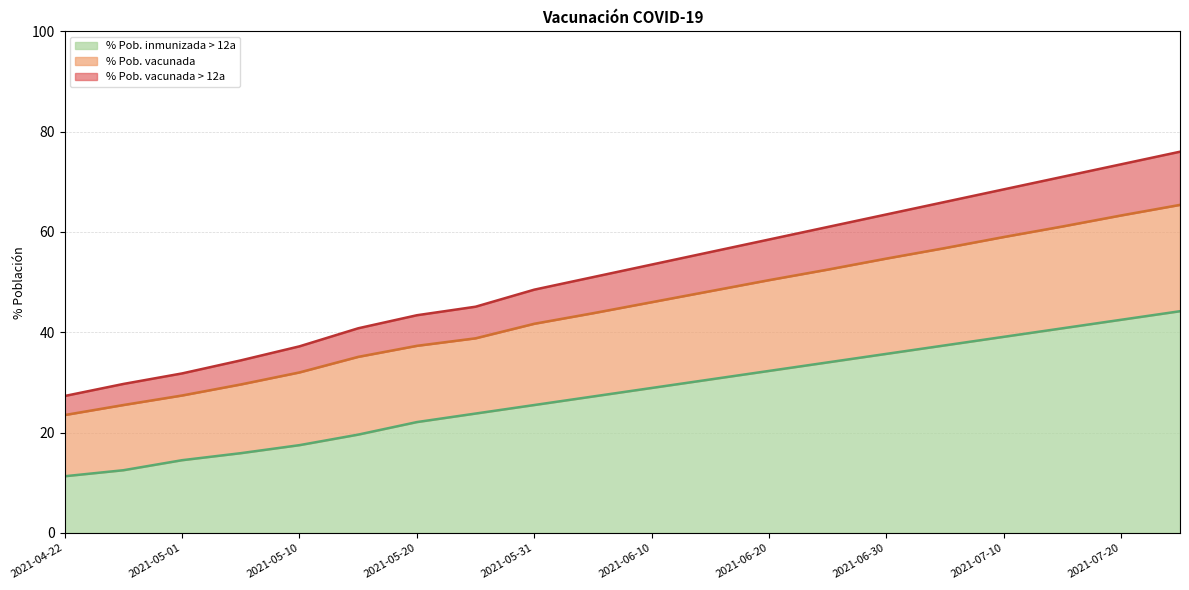

What is the spread (max minus min) of values at 2021-05-10?

19.7